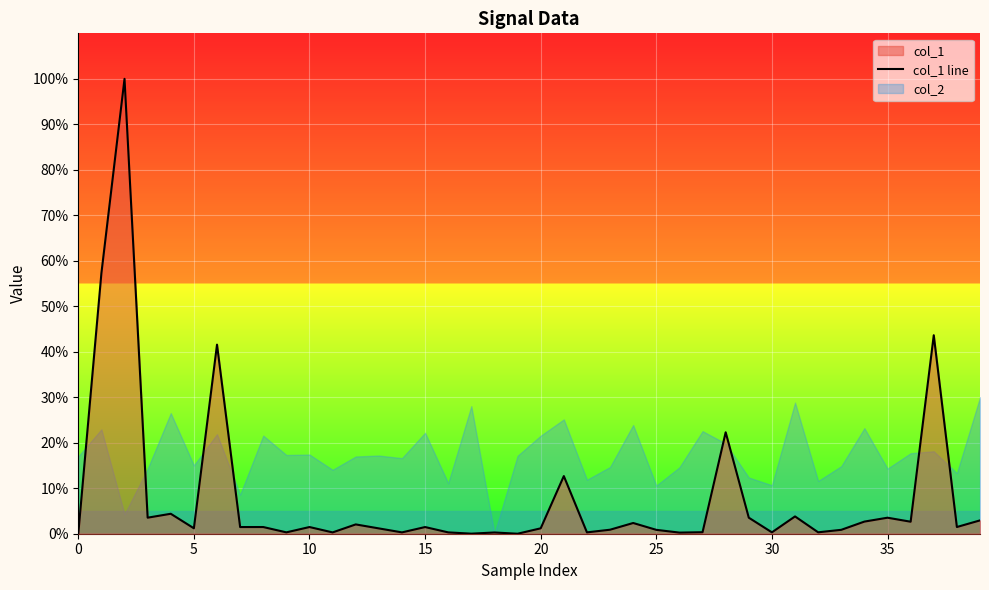

What is the label of the 7th point from the right?

33